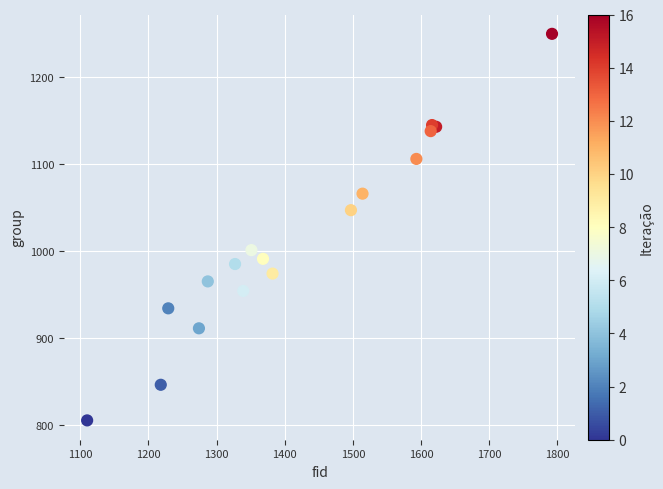

What Y value in the scatter plot is closest to 1027?

1047